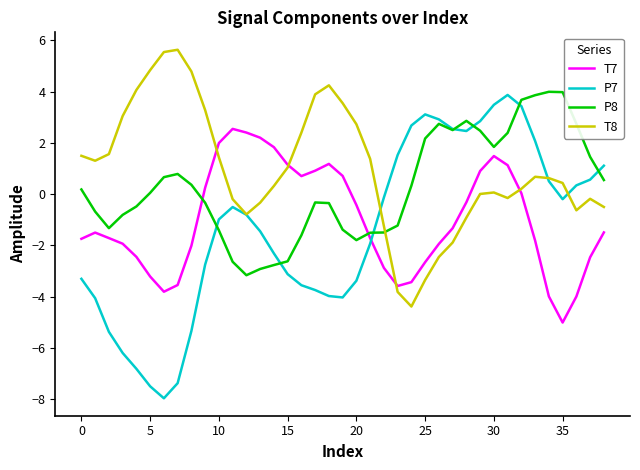

Rank the series by their average value, from lowest to highest.

P7, T7, P8, T8